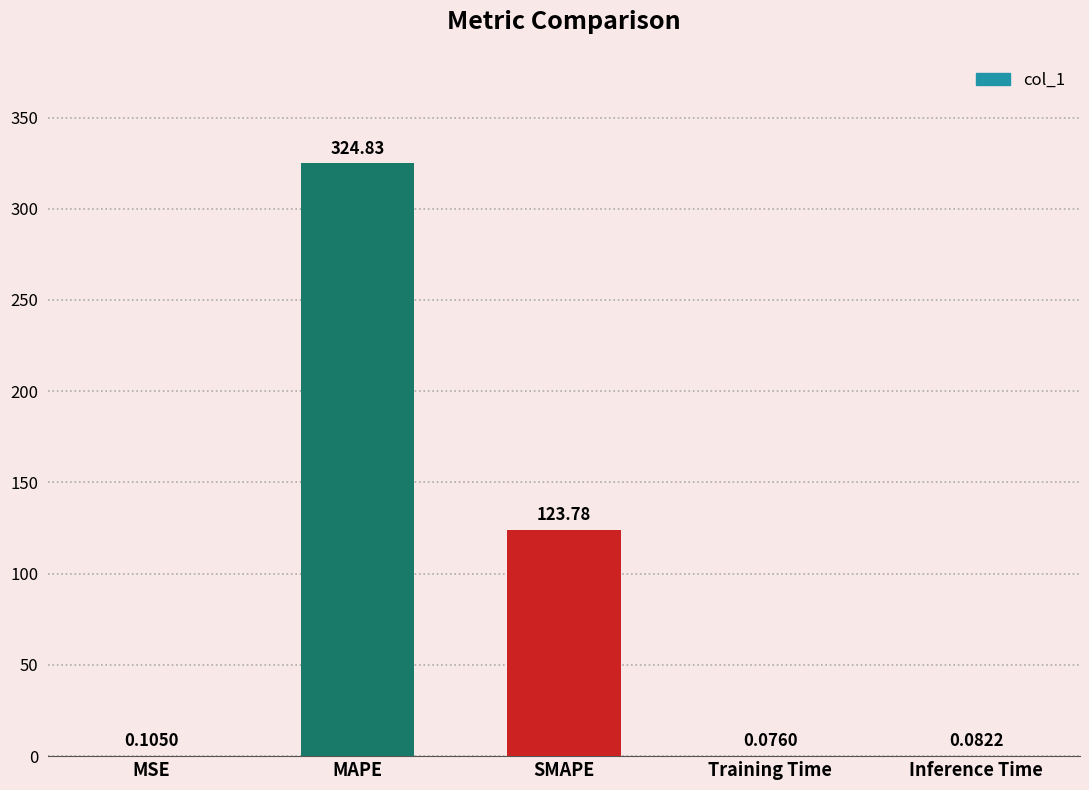

At which label is the value closest to 162?

SMAPE